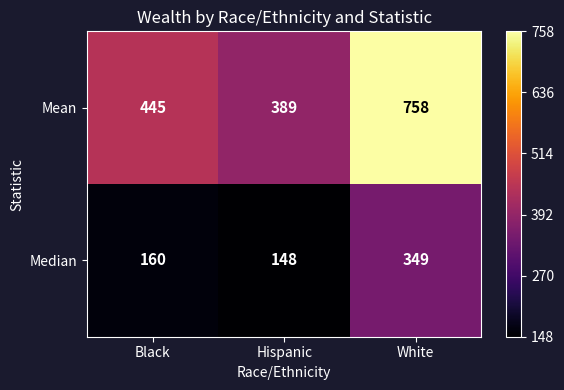

What is the total value across all series at White?

1107